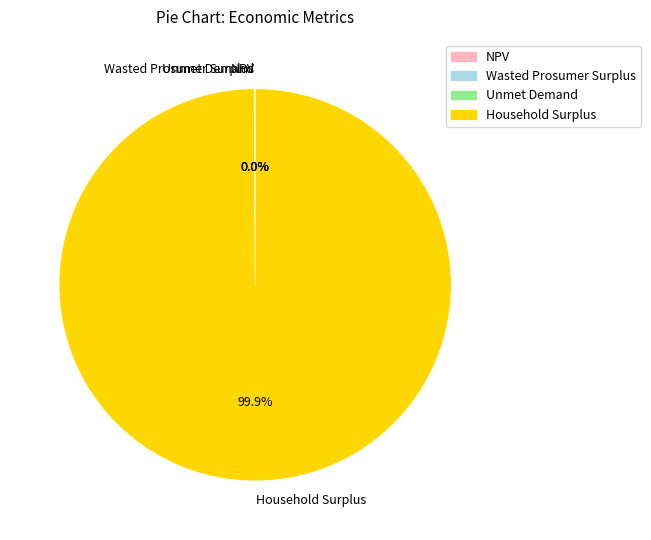

Is there any slice that represents more than half of the pie?

Yes